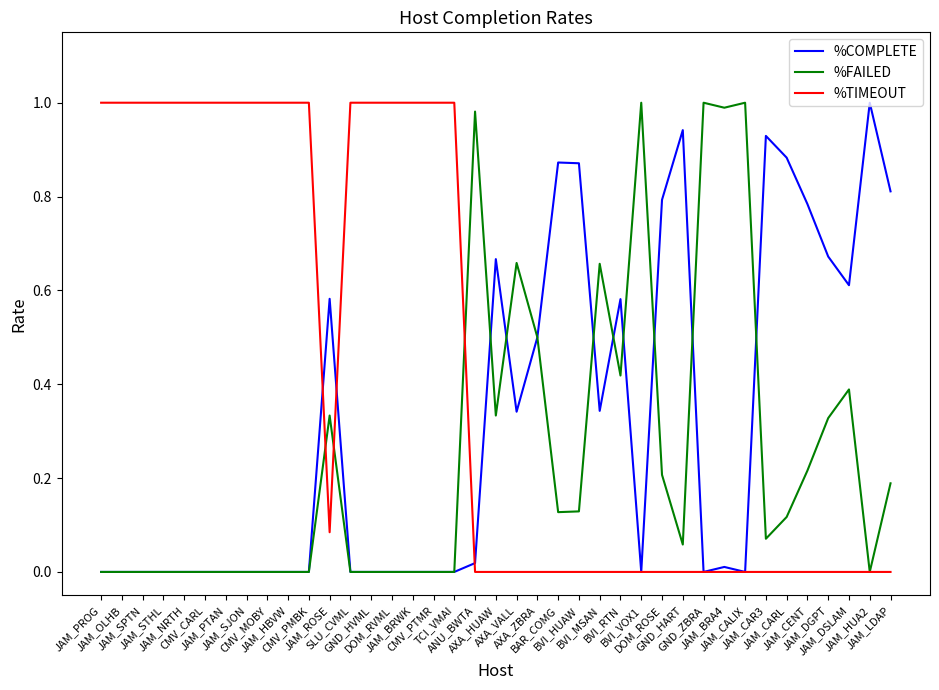

Which series has the largest total across all categories?

%TIMEOUT